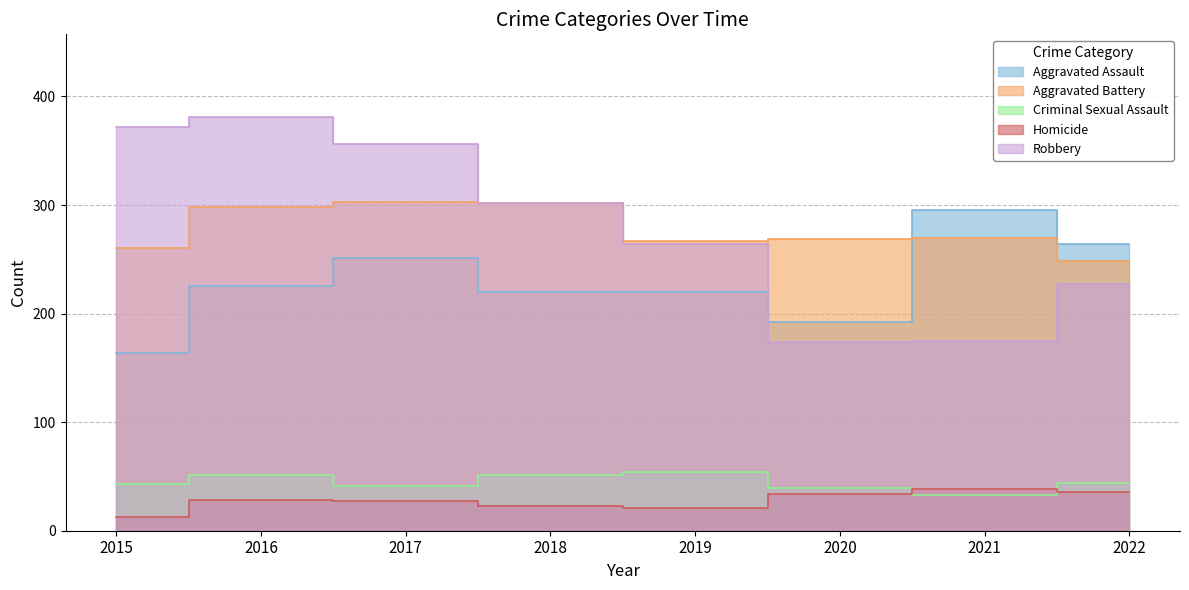

Which series has the largest range (max minus min)?

Robbery